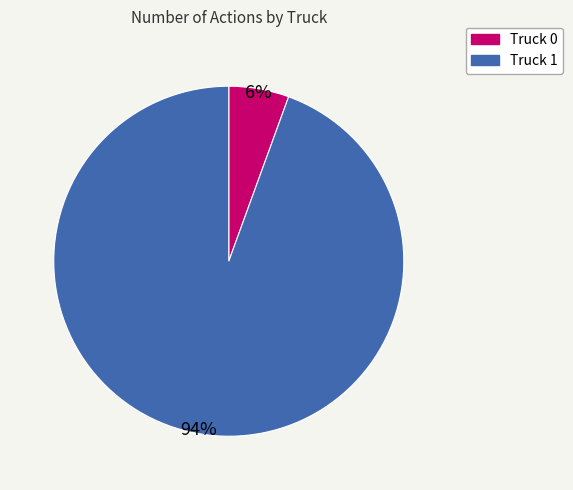

To the nearest percent, what is the combined percentage of Truck 0 and Truck 1?

100%